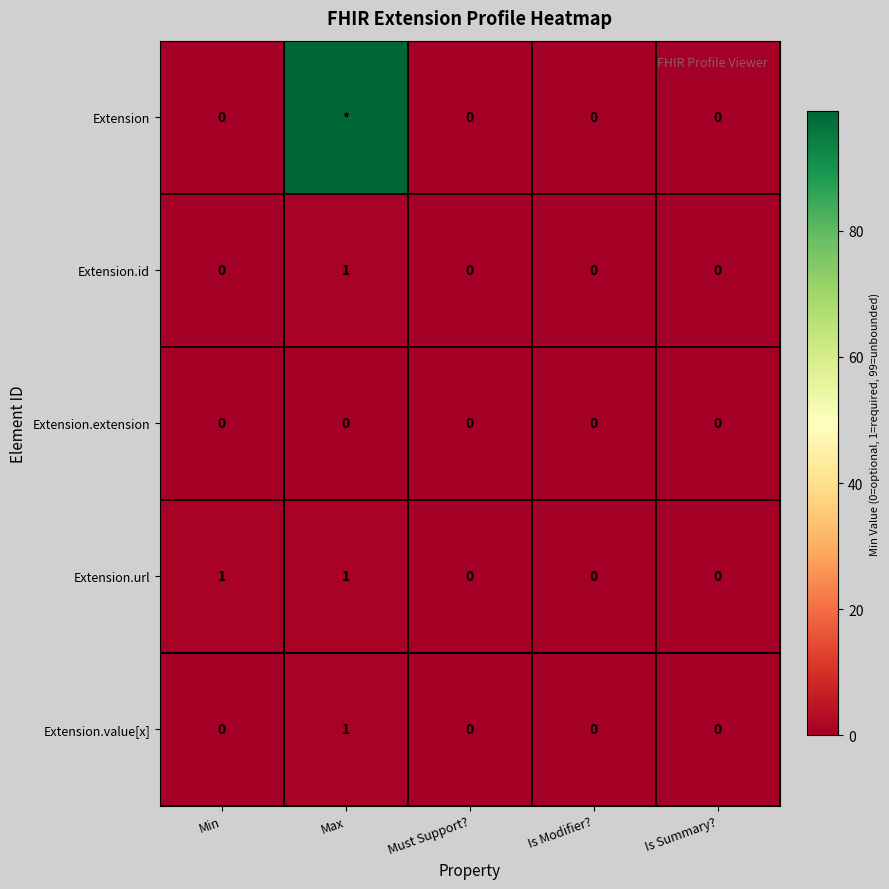

Which series changed the most between Min and Is Modifier??

Extension.url